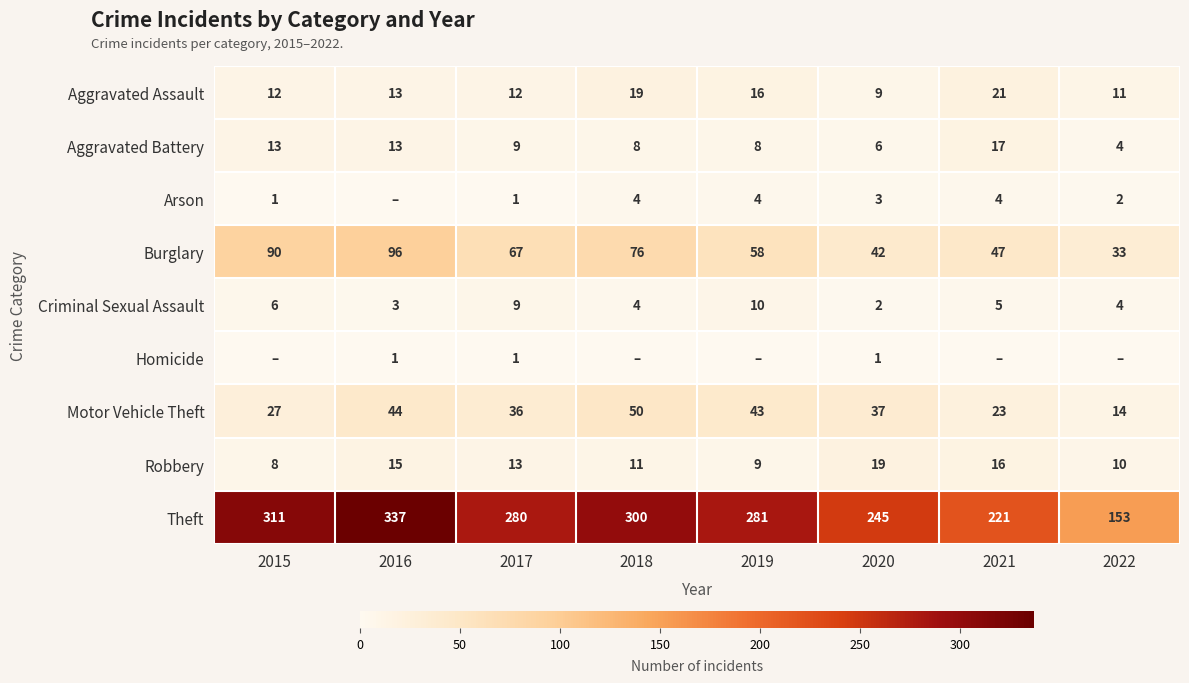

What is the approximate value of Motor Vehicle Theft at 2019, to the nearest 5?

45